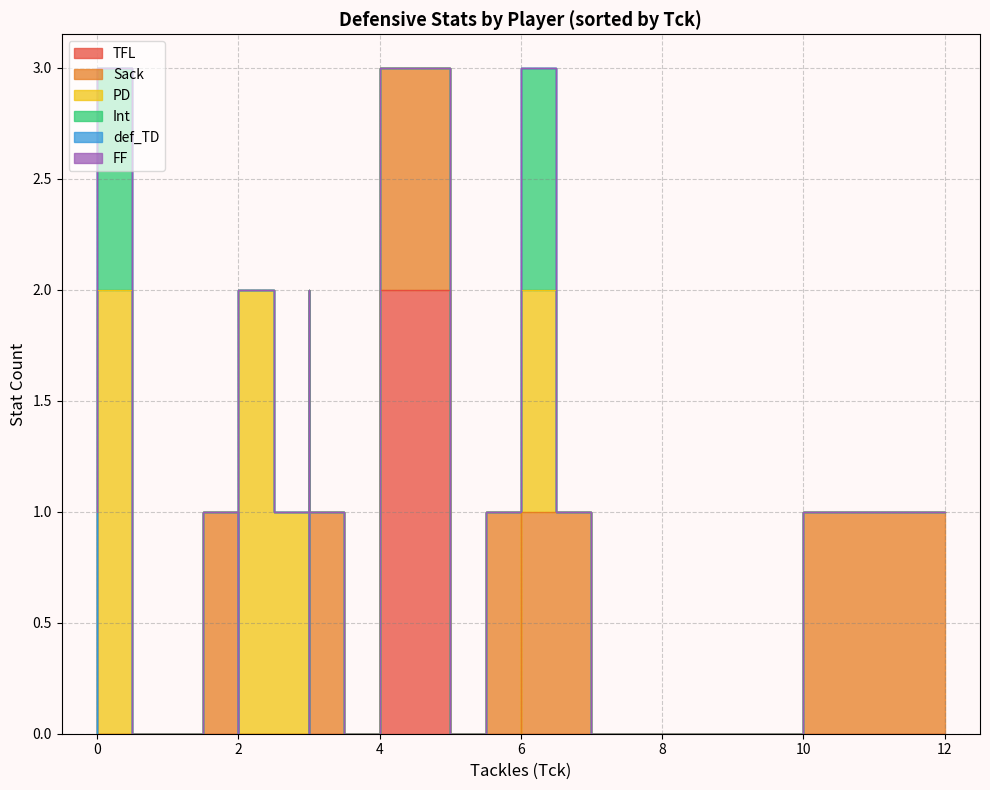

How many intersections are there between Sack and TFL?

1